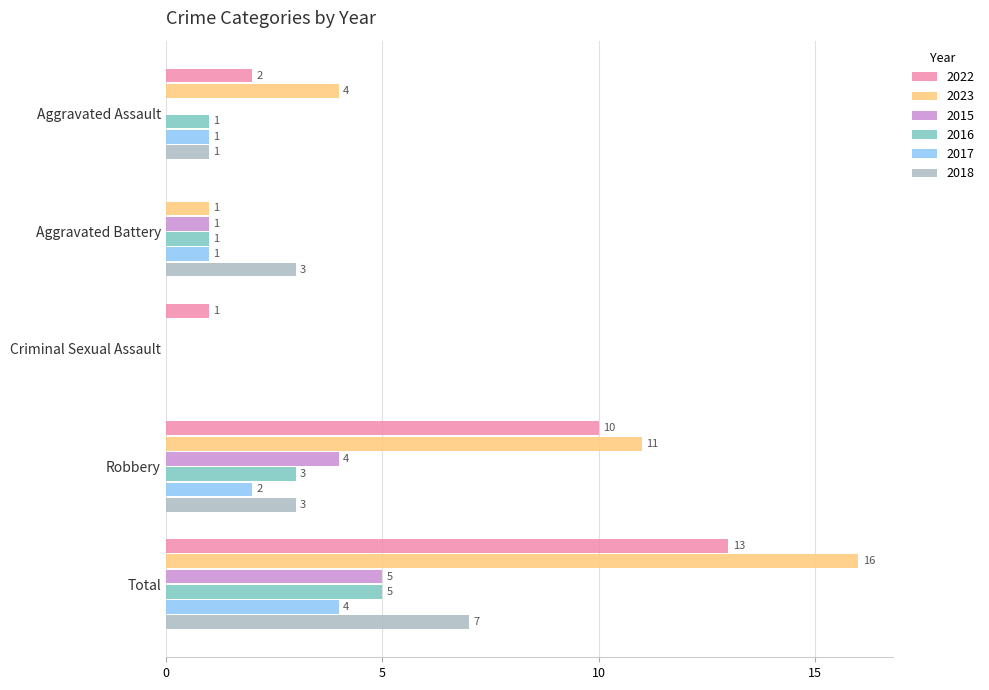

Between Criminal Sexual Assault and Total, which series saw the biggest shift?

2023